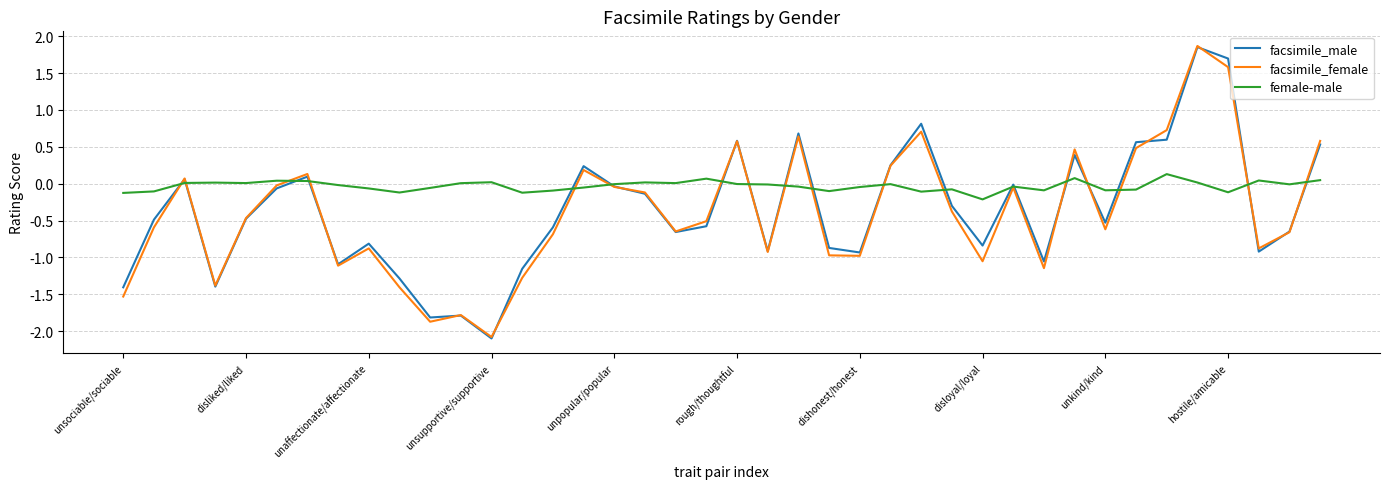

What is the difference between the second highest and minimum values in the facsimile_male series?

3.8